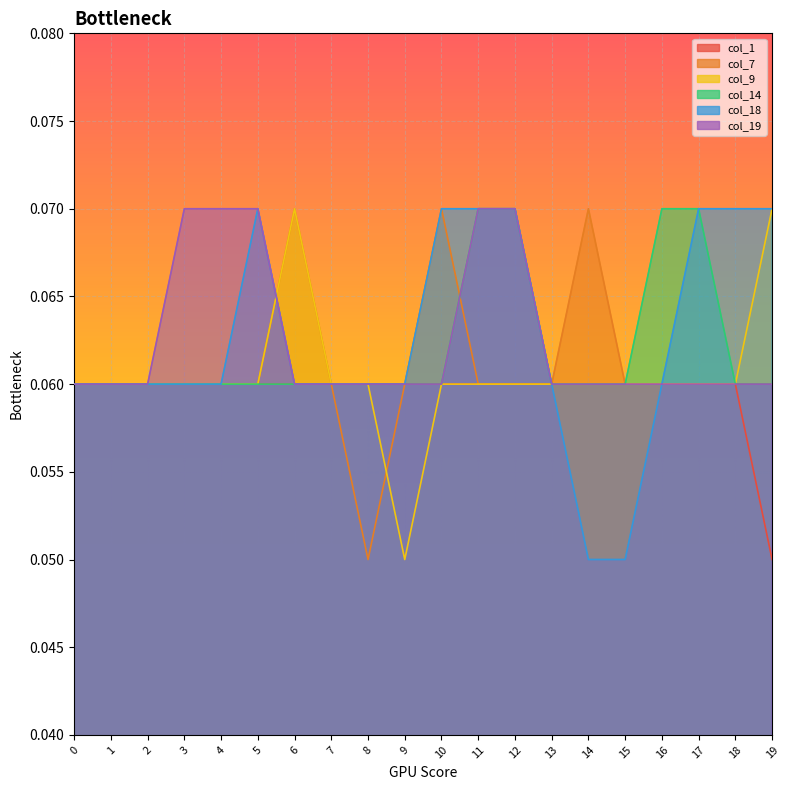

What is the sum of all col_9 values?

1.2